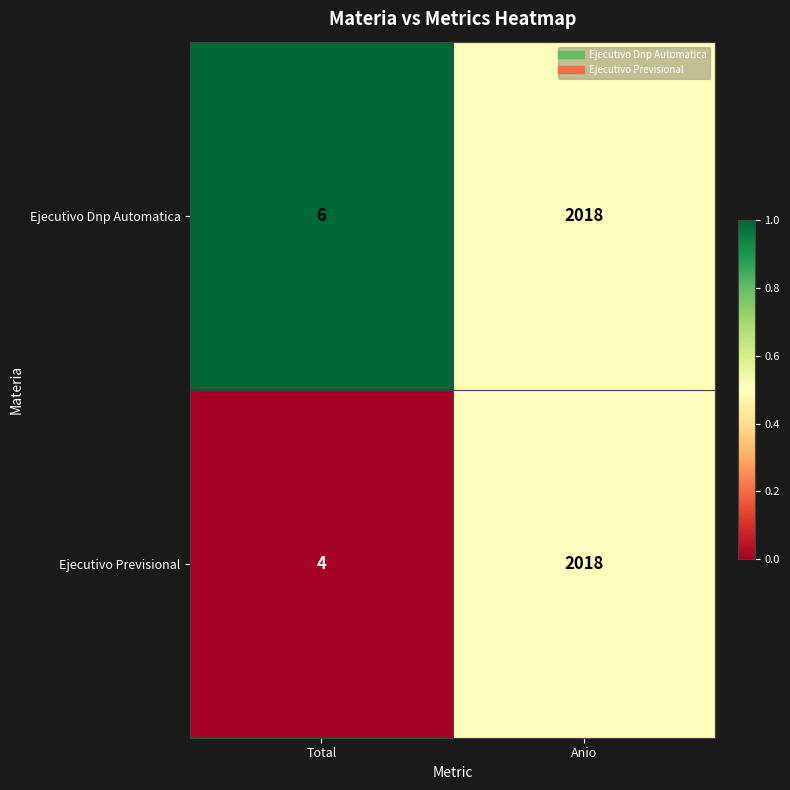

Between Total and Anio, which series saw the biggest shift?

Ejecutivo Previsional